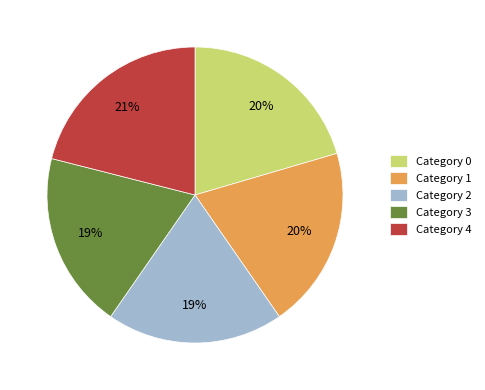

The Category 0 slice represents 20% of the pie. True or false?

True